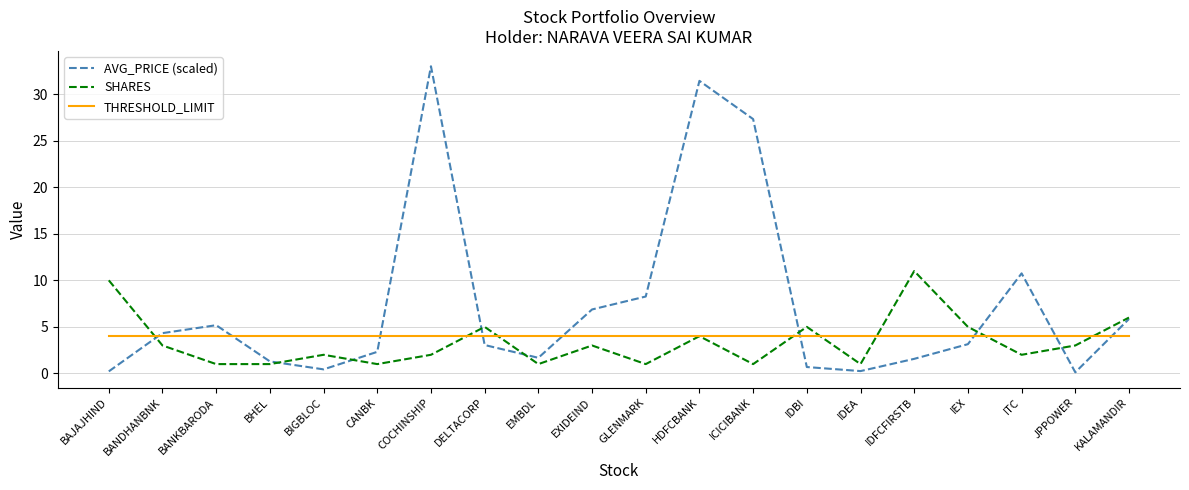

Which label corresponds to the largest value in the chart?

COCHINSHIP